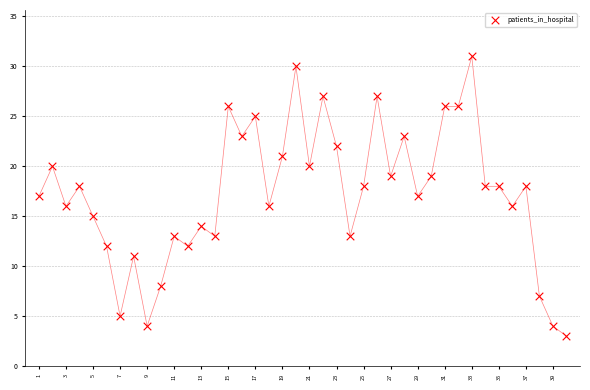

What is the range of Y values (max minus min)?

28